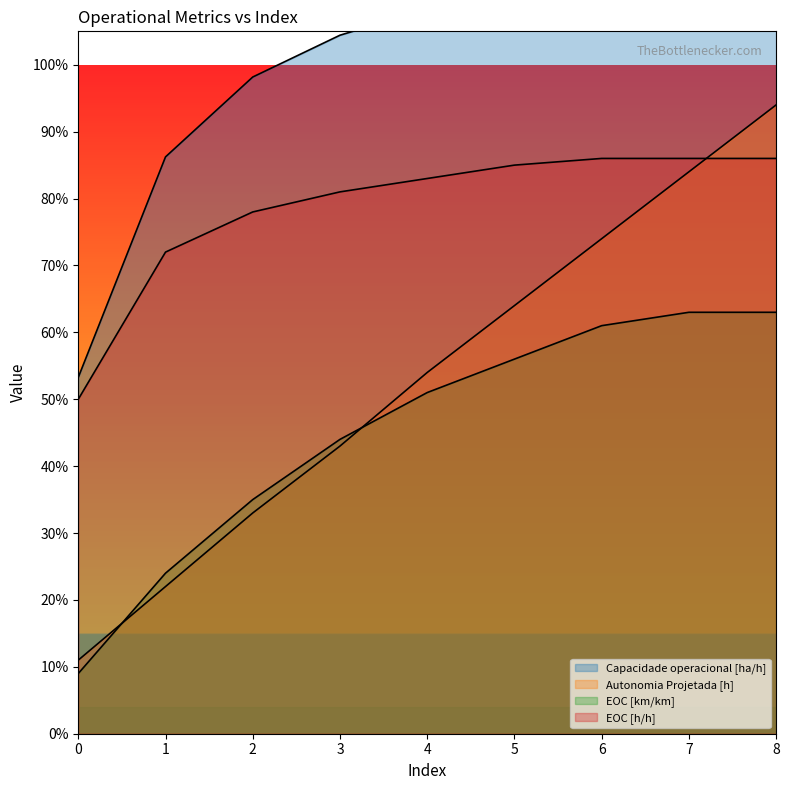

How many intersections are there between EOC [h/h] and Autonomia Projetada [h]?

1